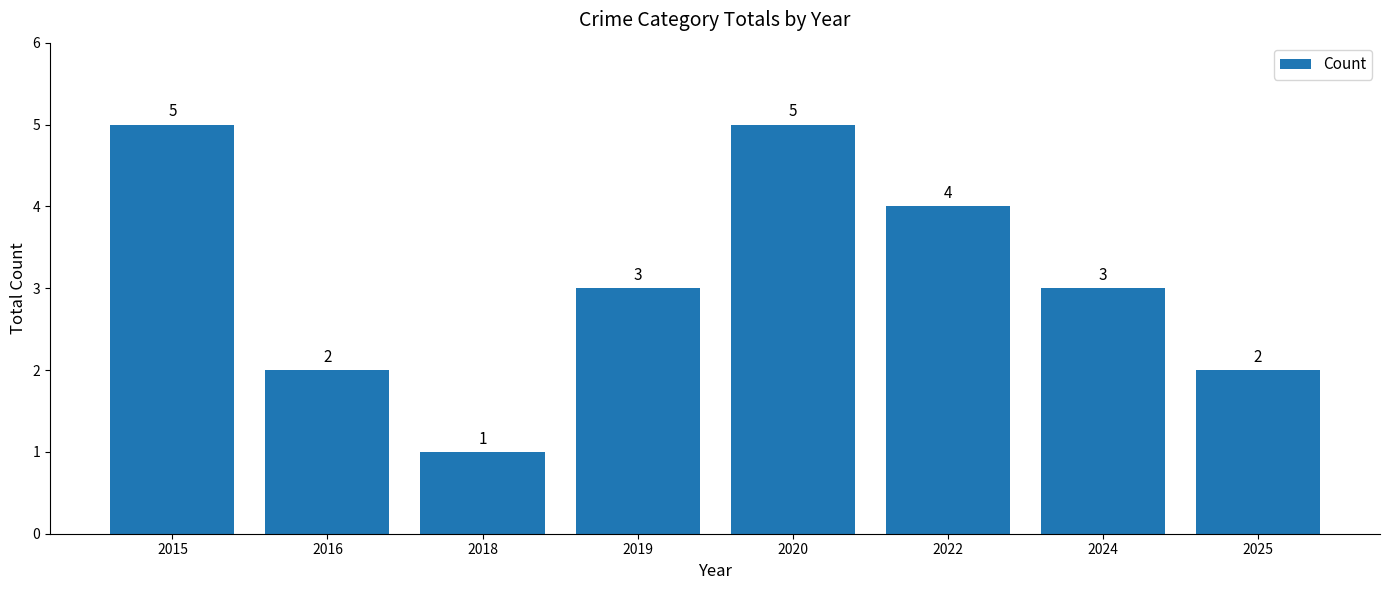

Count the number of data series in this chart.

1